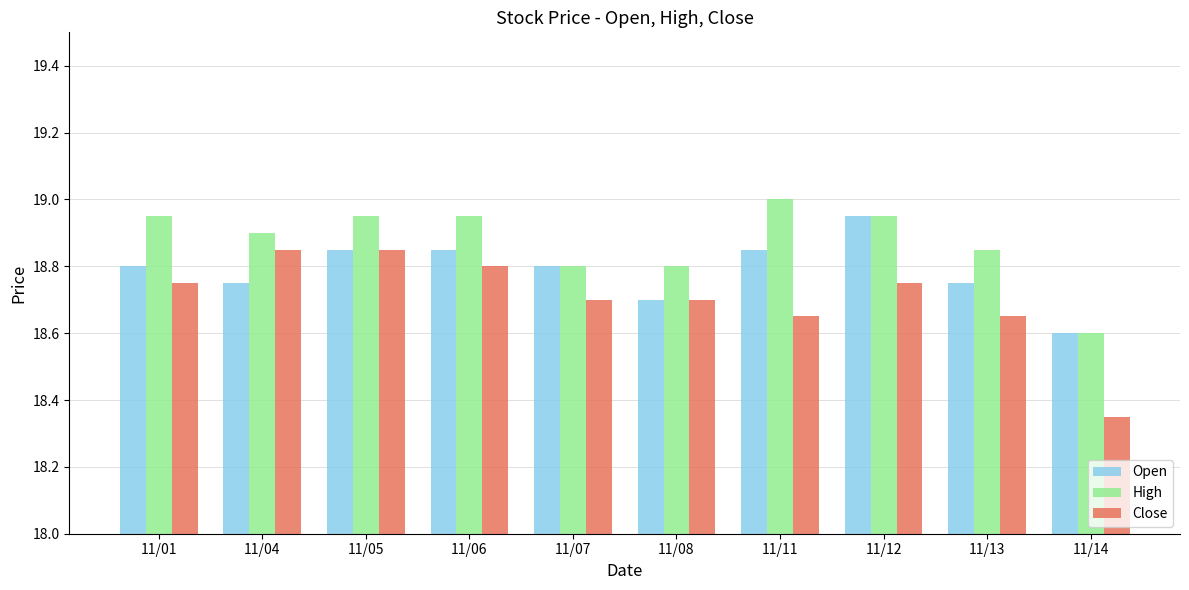

Which series has the largest range (max minus min)?

Close